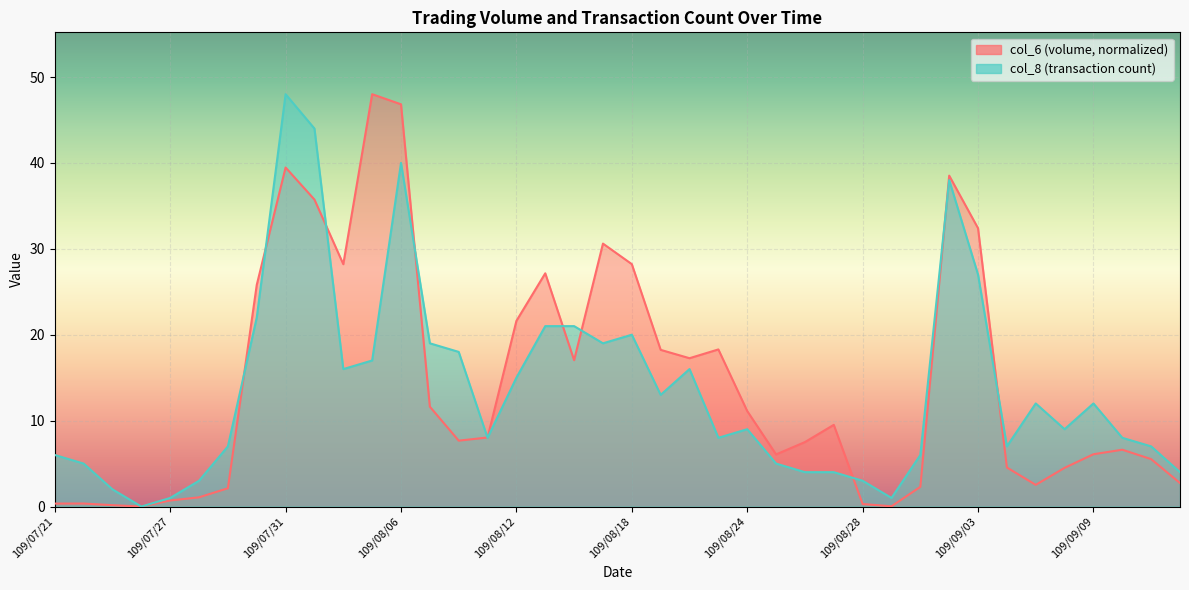

What is the difference between the maximum and second lowest values in the col_8 series?

47.0